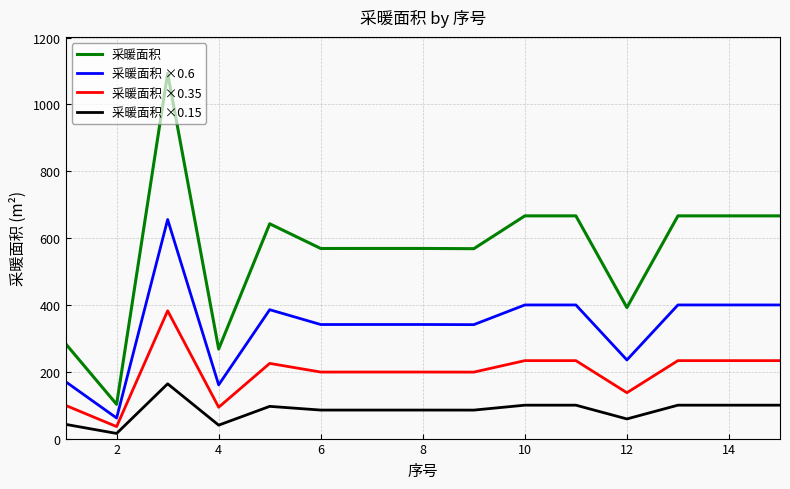

At how many categories does at least one series exceed 634?

7